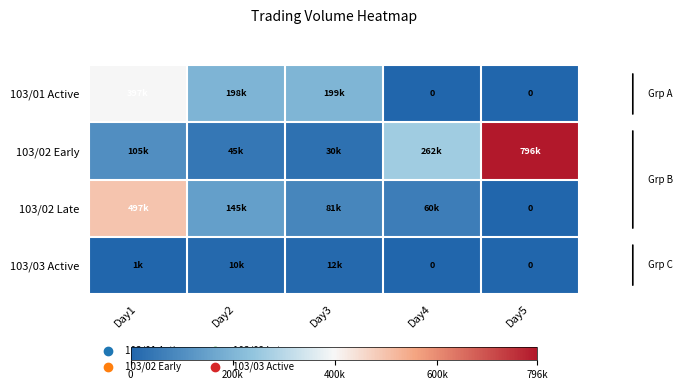

Is it true that 103/03 Active equals 5186 at Day2?

False